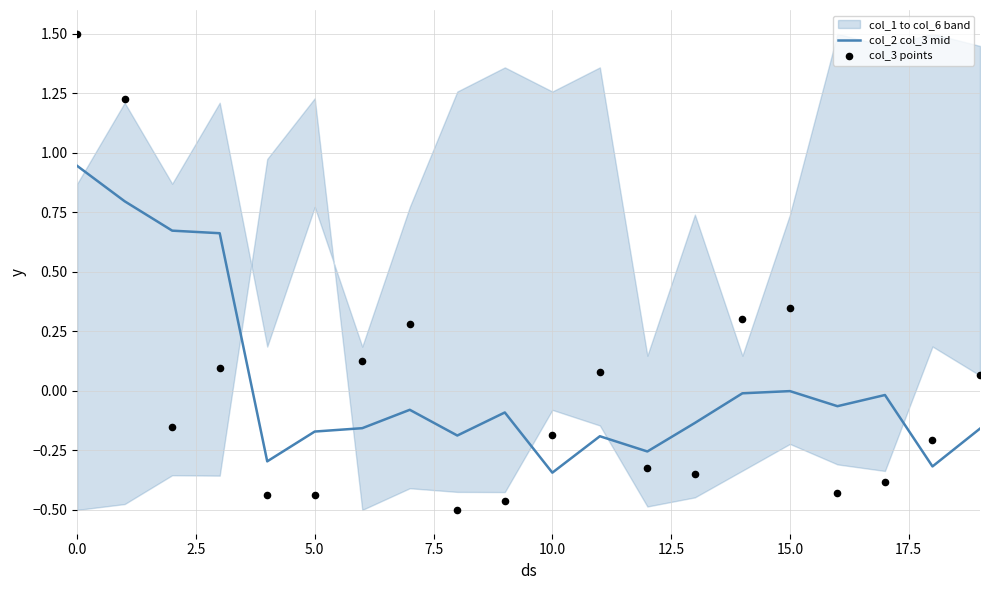

Is it true that col_2 col_3 mid equals -0.0 at 15.0?

True